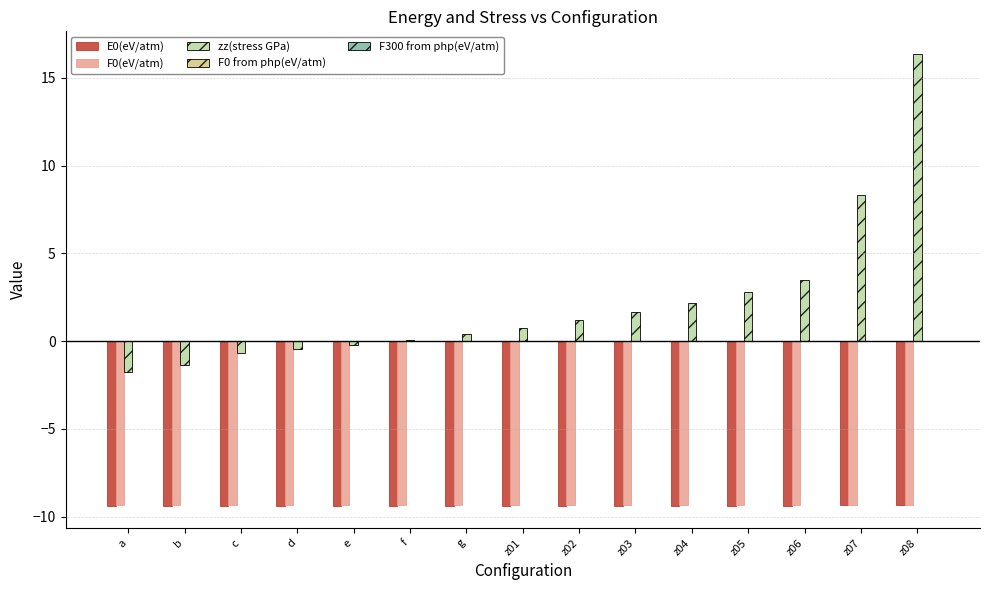

What is the greatest value displayed?

16.4